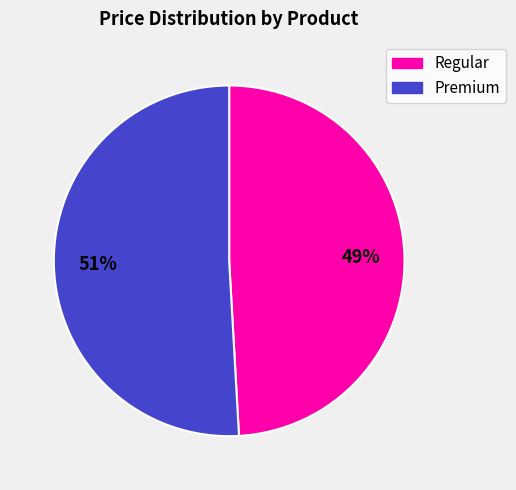

Between Premium and Regular, which is larger?

Premium